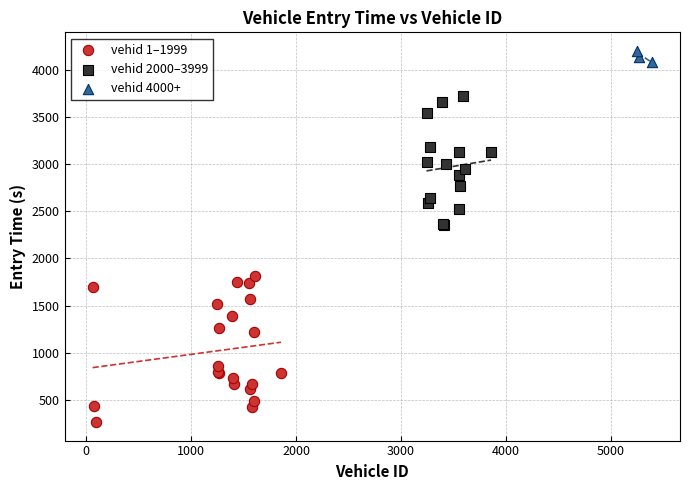

Which series reaches the maximum Y coordinate?

vehid 4000+